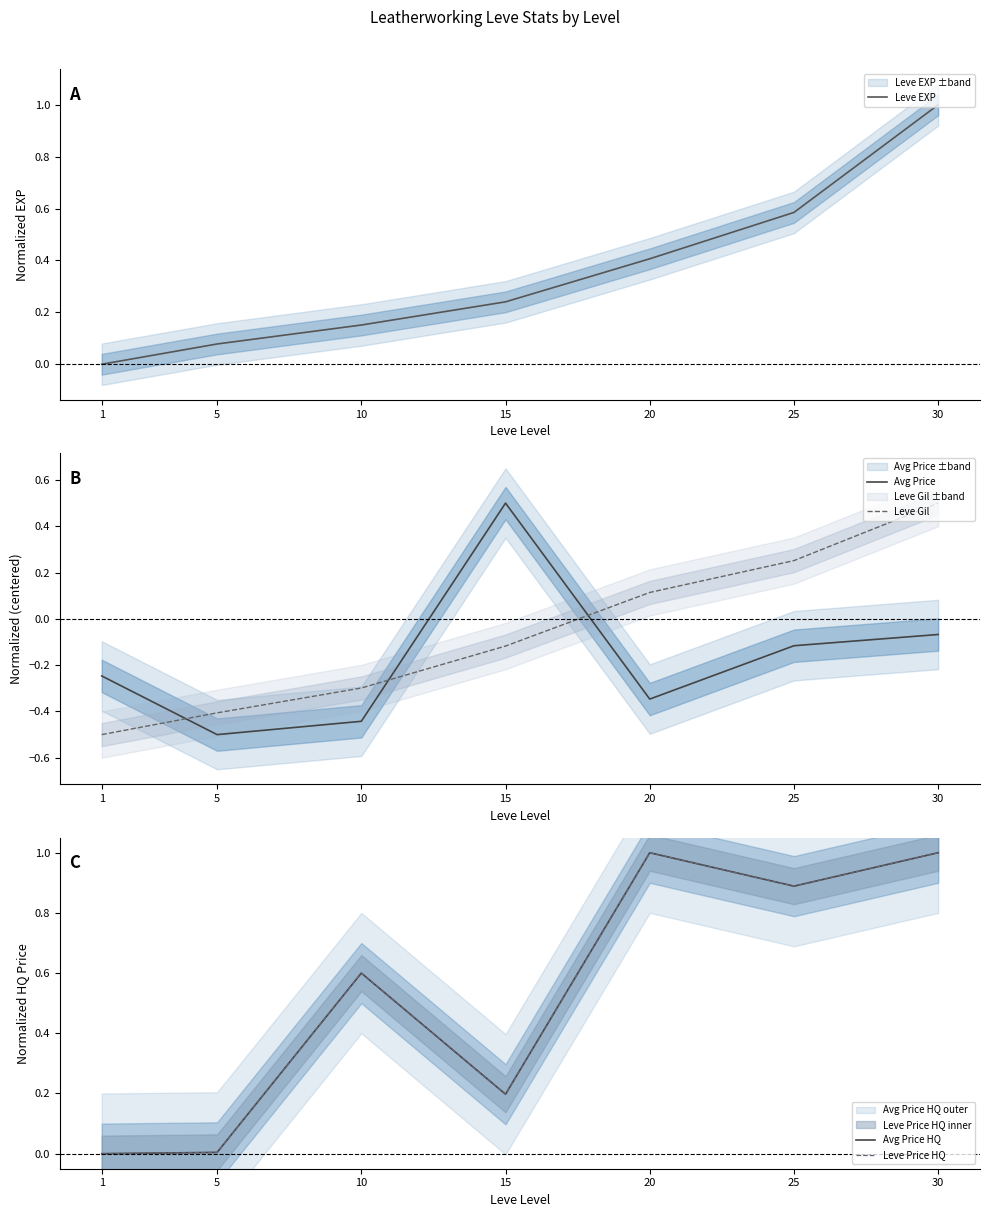

True or false: Avg Price has a value of -0.1 at 30.

True